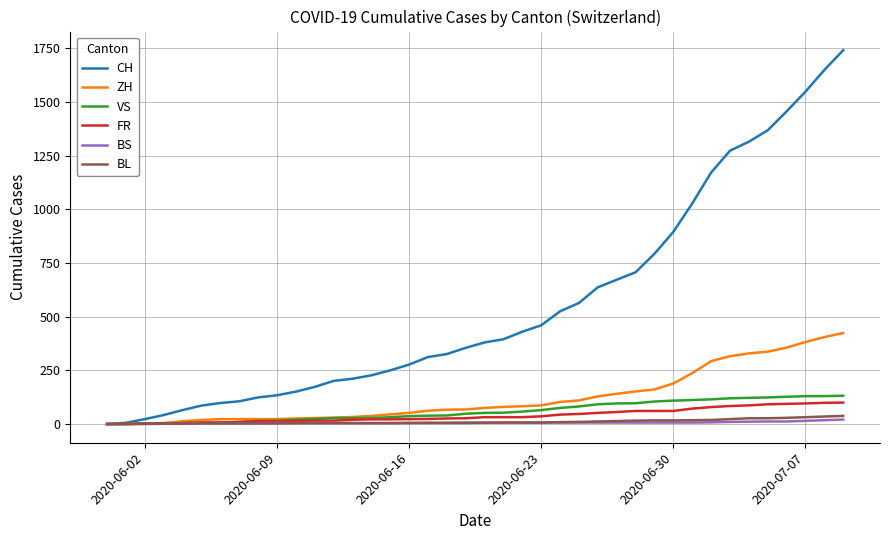

Which series has the widest spread of values?

CH